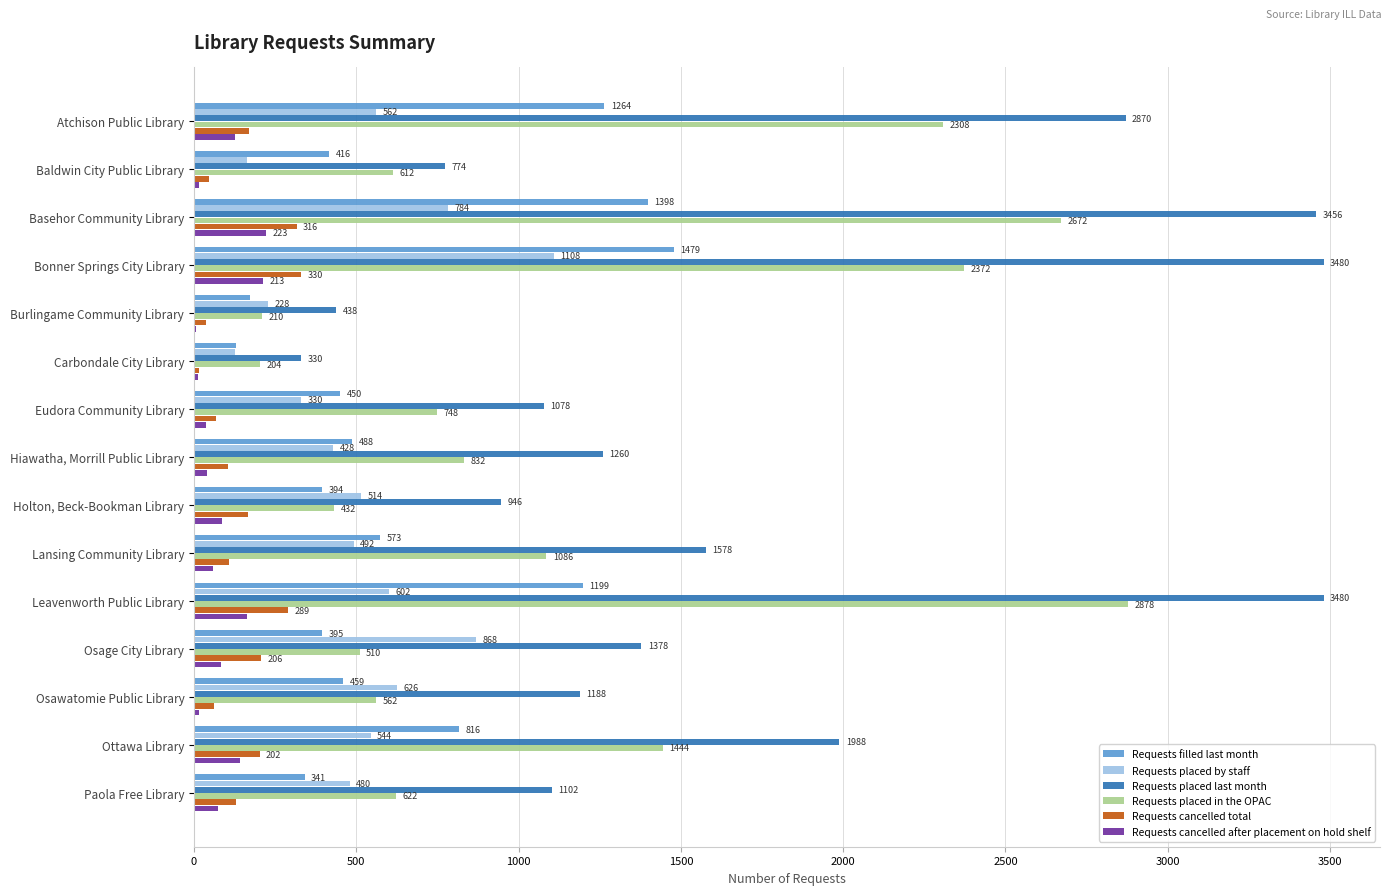

What is the maximum value shown in the chart?

3480